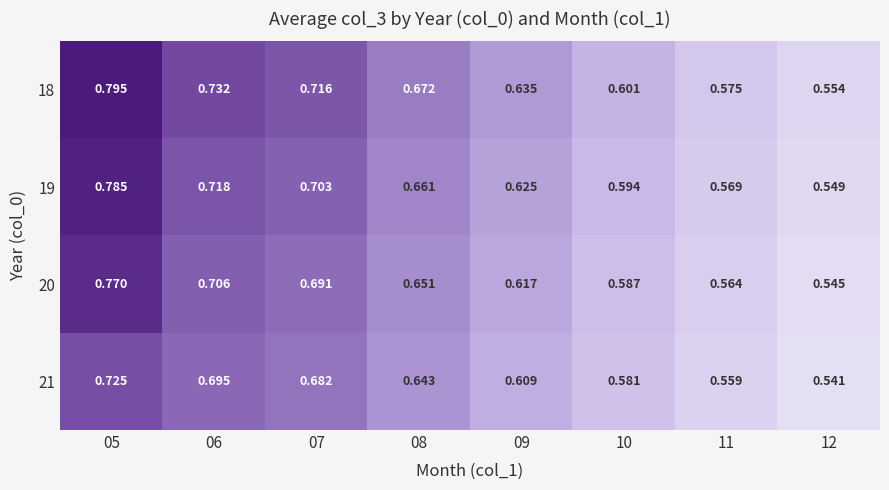

What is the spread (max minus min) of values at 05?

0.1